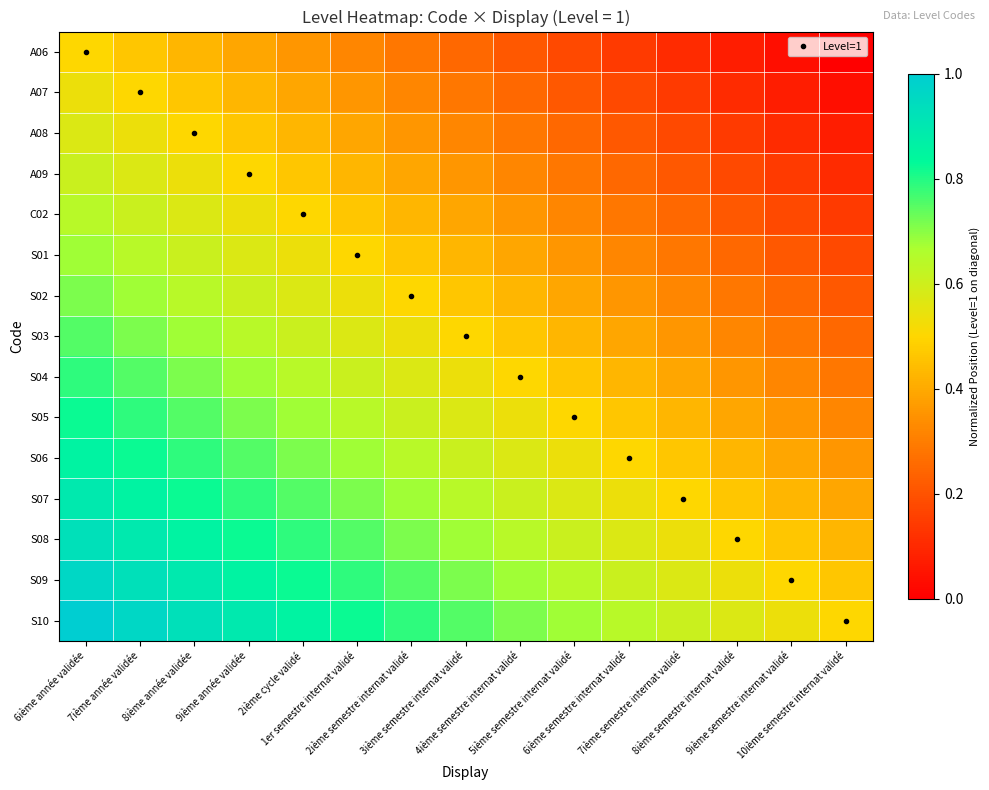

Reading right to left, list all the values displayed in this chart.

A06: 10ième semestre internat validé=0.0	9ième semestre internat validé=0.0	8ième semestre internat validé=0.1	7ième semestre internat validé=0.1	6ième semestre internat validé=0.1	5ième semestre internat validé=0.2	4ième semestre internat validé=0.2	3ième semestre internat validé=0.2	2ième semestre internat validé=0.3	1er semestre internat validé=0.3	2ième cycle validé=0.4	9ième année validée=0.4	8ième année validée=0.4	7ième année validée=0.5	6ième année validée=0.5
A07: 10ième semestre internat validé=0.0	9ième semestre internat validé=0.1	8ième semestre internat validé=0.1	7ième semestre internat validé=0.1	6ième semestre internat validé=0.2	5ième semestre internat validé=0.2	4ième semestre internat validé=0.2	3ième semestre internat validé=0.3	2ième semestre internat validé=0.3	1er semestre internat validé=0.4	2ième cycle validé=0.4	9ième année validée=0.4	8ième année validée=0.5	7ième année validée=0.5	6ième année validée=0.5
A08: 10ième semestre internat validé=0.1	9ième semestre internat validé=0.1	8ième semestre internat validé=0.1	7ième semestre internat validé=0.2	6ième semestre internat validé=0.2	5ième semestre internat validé=0.2	4ième semestre internat validé=0.3	3ième semestre internat validé=0.3	2ième semestre internat validé=0.4	1er semestre internat validé=0.4	2ième cycle validé=0.4	9ième année validée=0.5	8ième année validée=0.5	7ième année validée=0.5	6ième année validée=0.6
A09: 10ième semestre internat validé=0.1	9ième semestre internat validé=0.1	8ième semestre internat validé=0.2	7ième semestre internat validé=0.2	6ième semestre internat validé=0.2	5ième semestre internat validé=0.3	4ième semestre internat validé=0.3	3ième semestre internat validé=0.4	2ième semestre internat validé=0.4	1er semestre internat validé=0.4	2ième cycle validé=0.5	9ième année validée=0.5	8ième année validée=0.5	7ième année validée=0.6	6ième année validée=0.6
C02: 10ième semestre internat validé=0.1	9ième semestre internat validé=0.2	8ième semestre internat validé=0.2	7ième semestre internat validé=0.2	6ième semestre internat validé=0.3	5ième semestre internat validé=0.3	4ième semestre internat validé=0.4	3ième semestre internat validé=0.4	2ième semestre internat validé=0.4	1er semestre internat validé=0.5	2ième cycle validé=0.5	9ième année validée=0.5	8ième année validée=0.6	7ième année validée=0.6	6ième année validée=0.6
S01: 10ième semestre internat validé=0.2	9ième semestre internat validé=0.2	8ième semestre internat validé=0.2	7ième semestre internat validé=0.3	6ième semestre internat validé=0.3	5ième semestre internat validé=0.4	4ième semestre internat validé=0.4	3ième semestre internat validé=0.4	2ième semestre internat validé=0.5	1er semestre internat validé=0.5	2ième cycle validé=0.5	9ième année validée=0.6	8ième année validée=0.6	7ième année validée=0.6	6ième année validée=0.7
S02: 10ième semestre internat validé=0.2	9ième semestre internat validé=0.2	8ième semestre internat validé=0.3	7ième semestre internat validé=0.3	6ième semestre internat validé=0.4	5ième semestre internat validé=0.4	4ième semestre internat validé=0.4	3ième semestre internat validé=0.5	2ième semestre internat validé=0.5	1er semestre internat validé=0.5	2ième cycle validé=0.6	9ième année validée=0.6	8ième année validée=0.6	7ième année validée=0.7	6ième année validée=0.7
S03: 10ième semestre internat validé=0.2	9ième semestre internat validé=0.3	8ième semestre internat validé=0.3	7ième semestre internat validé=0.4	6ième semestre internat validé=0.4	5ième semestre internat validé=0.4	4ième semestre internat validé=0.5	3ième semestre internat validé=0.5	2ième semestre internat validé=0.5	1er semestre internat validé=0.6	2ième cycle validé=0.6	9ième année validée=0.6	8ième année validée=0.7	7ième année validée=0.7	6ième année validée=0.8
S04: 10ième semestre internat validé=0.3	9ième semestre internat validé=0.3	8ième semestre internat validé=0.4	7ième semestre internat validé=0.4	6ième semestre internat validé=0.4	5ième semestre internat validé=0.5	4ième semestre internat validé=0.5	3ième semestre internat validé=0.5	2ième semestre internat validé=0.6	1er semestre internat validé=0.6	2ième cycle validé=0.6	9ième année validée=0.7	8ième année validée=0.7	7ième année validée=0.8	6ième année validée=0.8
S05: 10ième semestre internat validé=0.3	9ième semestre internat validé=0.4	8ième semestre internat validé=0.4	7ième semestre internat validé=0.4	6ième semestre internat validé=0.5	5ième semestre internat validé=0.5	4ième semestre internat validé=0.5	3ième semestre internat validé=0.6	2ième semestre internat validé=0.6	1er semestre internat validé=0.6	2ième cycle validé=0.7	9ième année validée=0.7	8ième année validée=0.8	7ième année validée=0.8	6ième année validée=0.8
S06: 10ième semestre internat validé=0.4	9ième semestre internat validé=0.4	8ième semestre internat validé=0.4	7ième semestre internat validé=0.5	6ième semestre internat validé=0.5	5ième semestre internat validé=0.5	4ième semestre internat validé=0.6	3ième semestre internat validé=0.6	2ième semestre internat validé=0.6	1er semestre internat validé=0.7	2ième cycle validé=0.7	9ième année validée=0.8	8ième année validée=0.8	7ième année validée=0.8	6ième année validée=0.9
S07: 10ième semestre internat validé=0.4	9ième semestre internat validé=0.4	8ième semestre internat validé=0.5	7ième semestre internat validé=0.5	6ième semestre internat validé=0.5	5ième semestre internat validé=0.6	4ième semestre internat validé=0.6	3ième semestre internat validé=0.6	2ième semestre internat validé=0.7	1er semestre internat validé=0.7	2ième cycle validé=0.8	9ième année validée=0.8	8ième année validée=0.8	7ième année validée=0.9	6ième année validée=0.9
S08: 10ième semestre internat validé=0.4	9ième semestre internat validé=0.5	8ième semestre internat validé=0.5	7ième semestre internat validé=0.5	6ième semestre internat validé=0.6	5ième semestre internat validé=0.6	4ième semestre internat validé=0.6	3ième semestre internat validé=0.7	2ième semestre internat validé=0.7	1er semestre internat validé=0.8	2ième cycle validé=0.8	9ième année validée=0.8	8ième année validée=0.9	7ième année validée=0.9	6ième année validée=0.9
S09: 10ième semestre internat validé=0.5	9ième semestre internat validé=0.5	8ième semestre internat validé=0.5	7ième semestre internat validé=0.6	6ième semestre internat validé=0.6	5ième semestre internat validé=0.6	4ième semestre internat validé=0.7	3ième semestre internat validé=0.7	2ième semestre internat validé=0.8	1er semestre internat validé=0.8	2ième cycle validé=0.8	9ième année validée=0.9	8ième année validée=0.9	7ième année validée=0.9	6ième année validée=1.0
S10: 10ième semestre internat validé=0.5	9ième semestre internat validé=0.5	8ième semestre internat validé=0.6	7ième semestre internat validé=0.6	6ième semestre internat validé=0.6	5ième semestre internat validé=0.7	4ième semestre internat validé=0.7	3ième semestre internat validé=0.8	2ième semestre internat validé=0.8	1er semestre internat validé=0.8	2ième cycle validé=0.9	9ième année validée=0.9	8ième année validée=0.9	7ième année validée=1.0	6ième année validée=1.0